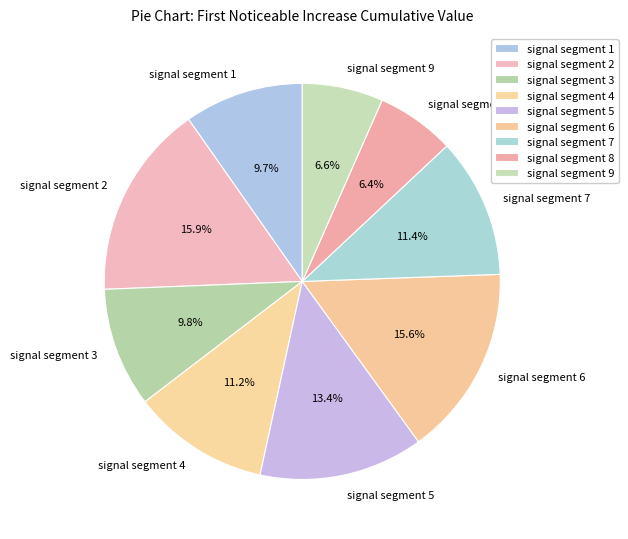

Do signal segment 1 and signal segment 6 together represent more than half of the pie?

No